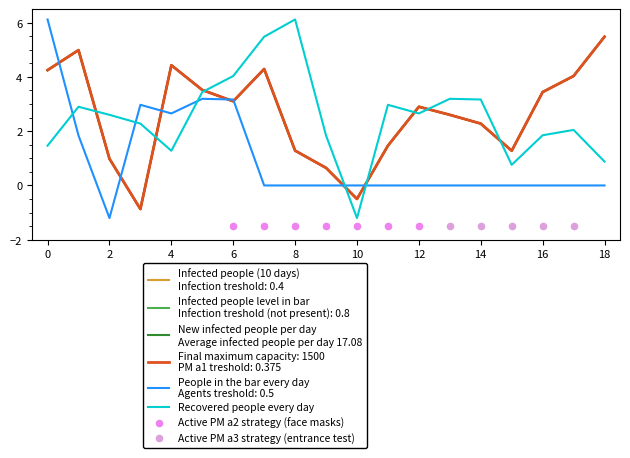

Which series has the largest Y range (max minus min)?

People in the bar every day
Agents treshold: 0.5